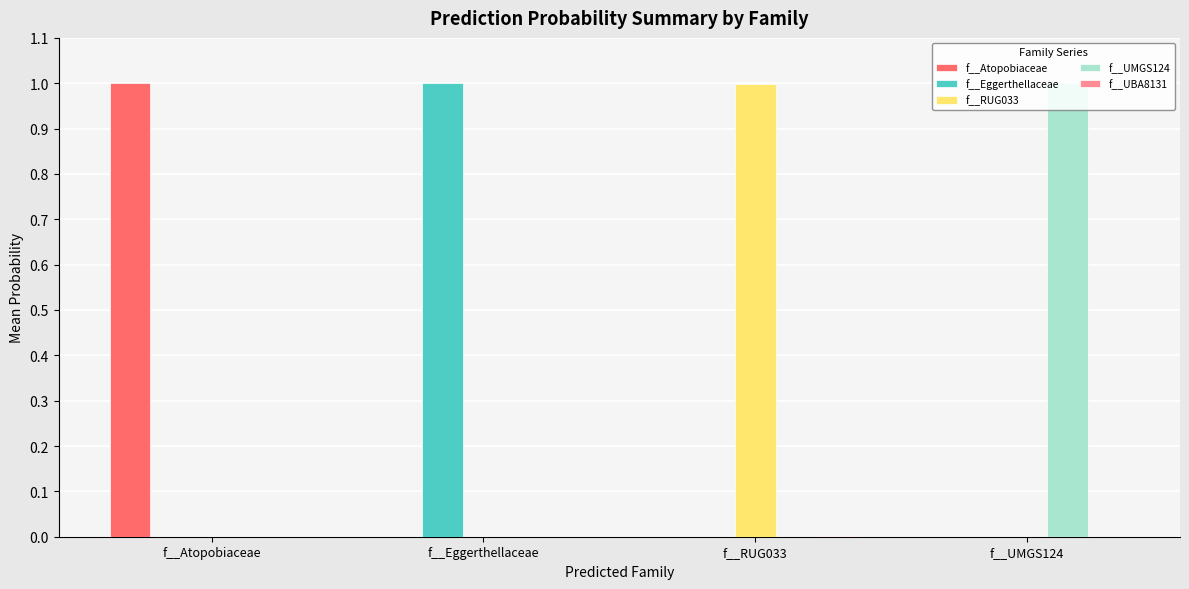

At which label does f__Eggerthellaceae reach its peak?

f__Eggerthellaceae